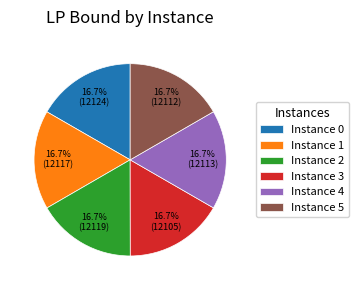

Is there a majority slice in this chart?

No